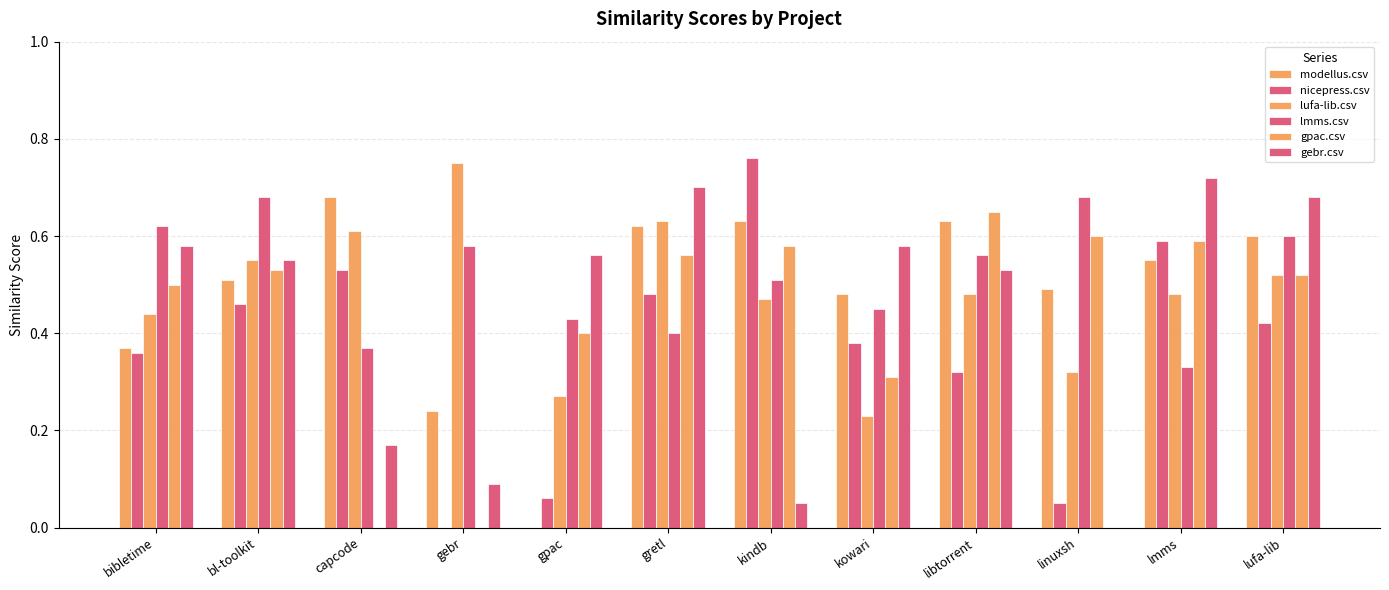

Reading left to right, extract all data points from this chart.

modellus.csv: bibletime=0.4	bl-toolkit=0.5	capcode=0.7	gebr=0.2	gpac=0.0	gretl=0.6	kindb=0.6	kowari=0.5	libtorrent=0.6	linuxsh=0.5	lmms=0.6	lufa-lib=0.6
nicepress.csv: bibletime=0.4	bl-toolkit=0.5	capcode=0.5	gebr=0.0	gpac=0.1	gretl=0.5	kindb=0.8	kowari=0.4	libtorrent=0.3	linuxsh=0.1	lmms=0.6	lufa-lib=0.4
lufa-lib.csv: bibletime=0.4	bl-toolkit=0.6	capcode=0.6	gebr=0.8	gpac=0.3	gretl=0.6	kindb=0.5	kowari=0.2	libtorrent=0.5	linuxsh=0.3	lmms=0.5	lufa-lib=0.5
lmms.csv: bibletime=0.6	bl-toolkit=0.7	capcode=0.4	gebr=0.6	gpac=0.4	gretl=0.4	kindb=0.5	kowari=0.5	libtorrent=0.6	linuxsh=0.7	lmms=0.3	lufa-lib=0.6
gpac.csv: bibletime=0.5	bl-toolkit=0.5	capcode=0.0	gebr=0.0	gpac=0.4	gretl=0.6	kindb=0.6	kowari=0.3	libtorrent=0.7	linuxsh=0.6	lmms=0.6	lufa-lib=0.5
gebr.csv: bibletime=0.6	bl-toolkit=0.6	capcode=0.2	gebr=0.1	gpac=0.6	gretl=0.7	kindb=0.1	kowari=0.6	libtorrent=0.5	linuxsh=0.0	lmms=0.7	lufa-lib=0.7